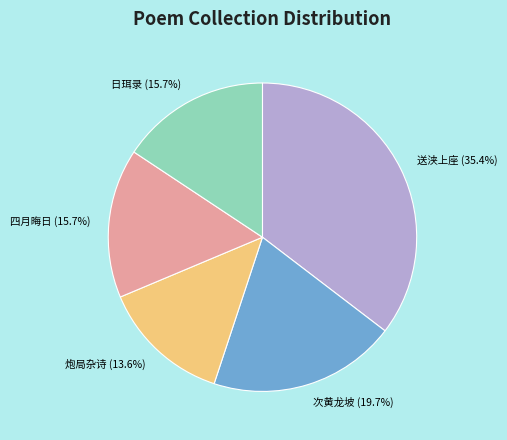

How many segments does this pie chart have?

5